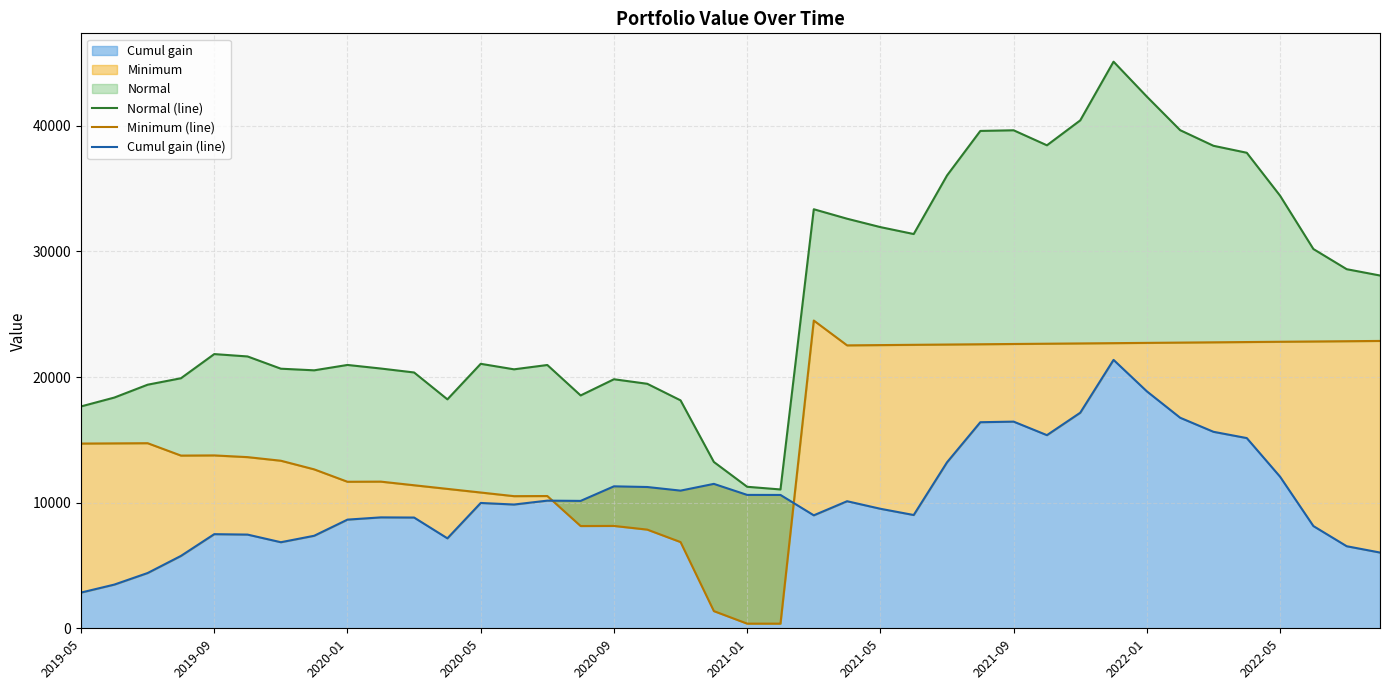

Count the number of data series in this chart.

3